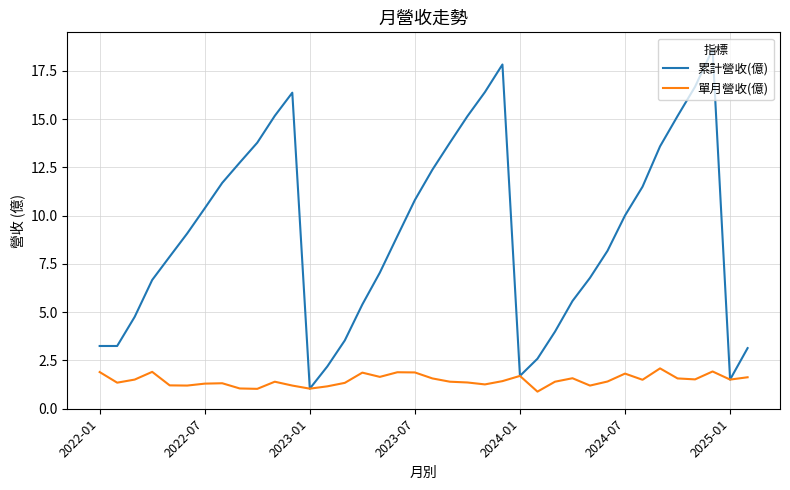

In 單月營收(億), how many points are higher than both neighbors (excluding endpoints)?

10